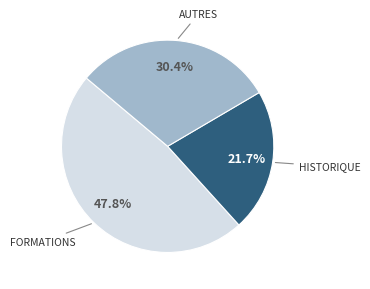

Is there any slice that represents more than half of the pie?

No